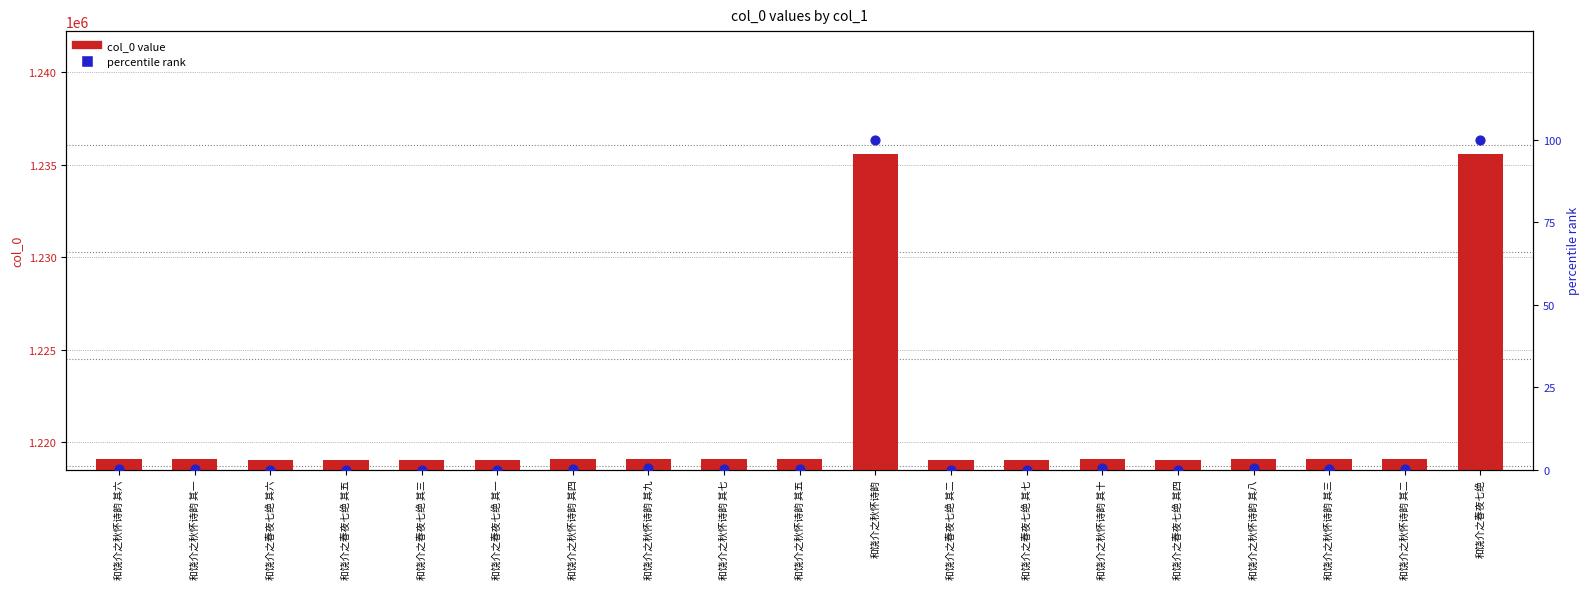

Which series has the largest total across all categories?

col_0 value